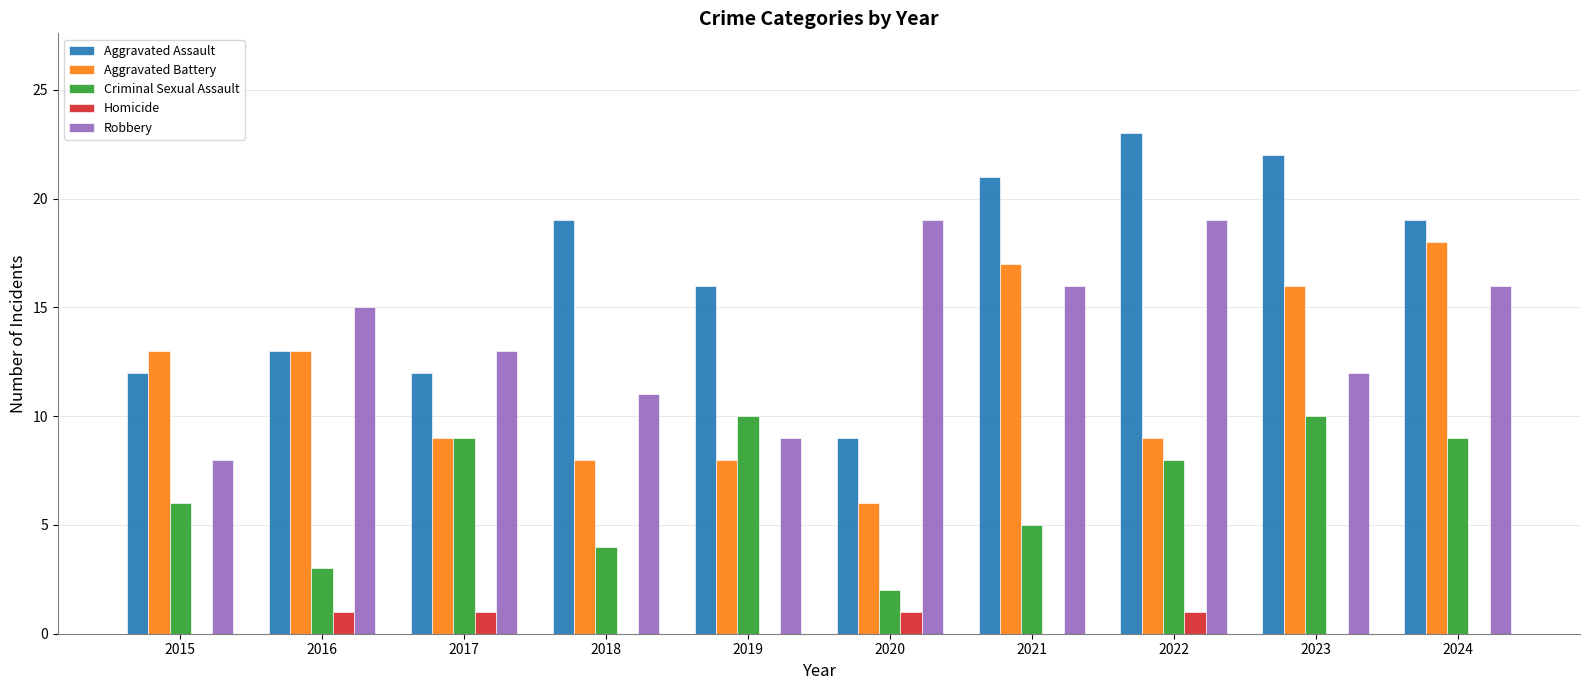

What is the spread (max minus min) of values at 2024?

19